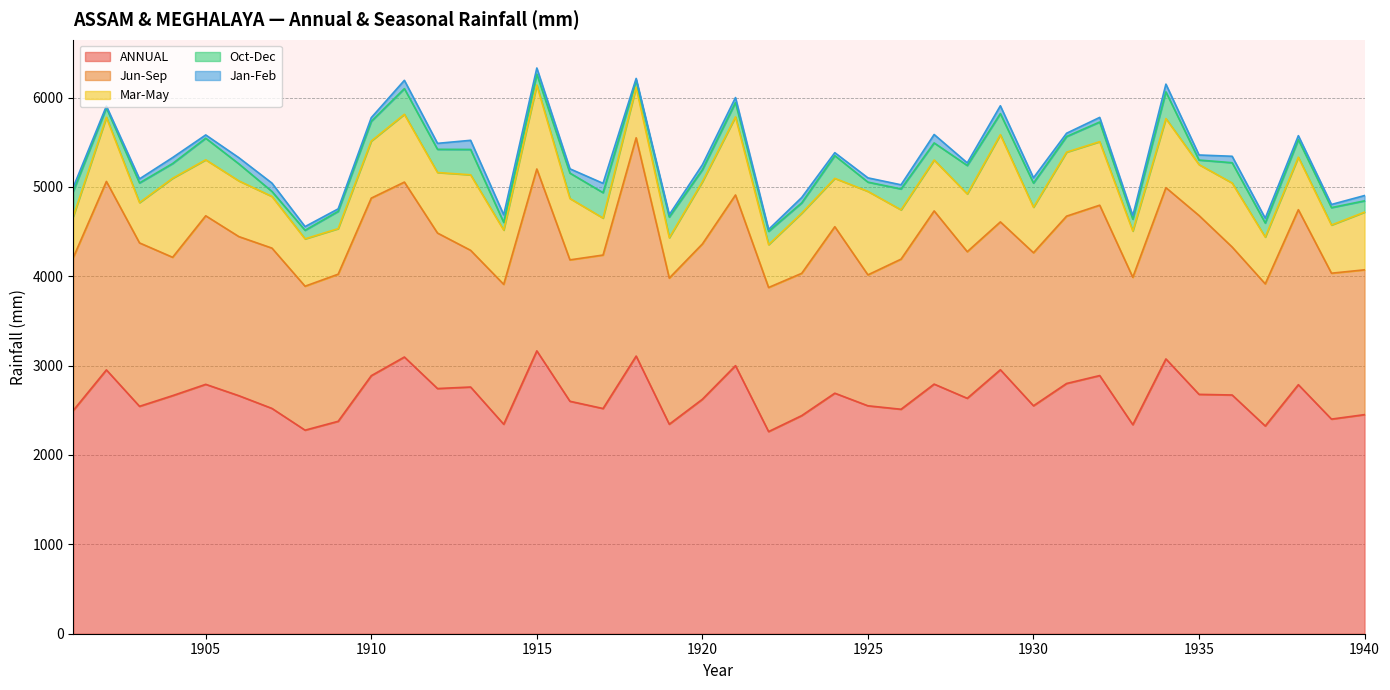

List the labels in order of Jan-Feb value, largest first.

1917, 1913, 1927, 1911, 1907, 1929, 1934, 1914, 1936, 1906, 1915, 1904, 1912, 1923, 1940, 1930, 1935, 1920, 1921, 1937, 1932, 1916, 1925, 1901, 1926, 1903, 1938, 1908, 1910, 1933, 1905, 1931, 1939, 1924, 1928, 1909, 1919, 1922, 1918, 1902